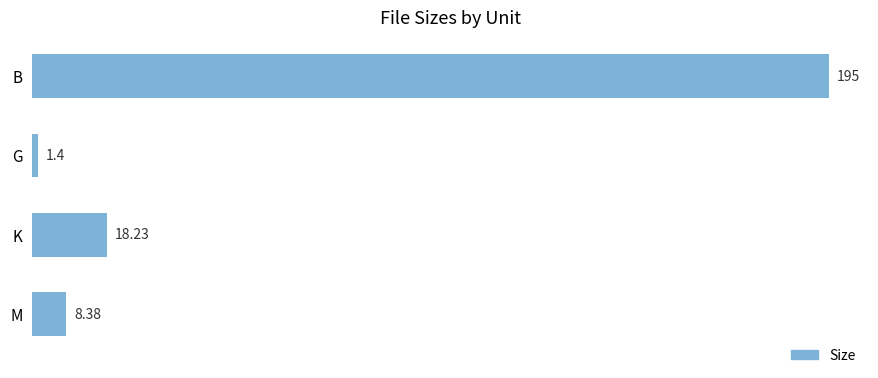

What is the minimum value shown in the chart?

1.4